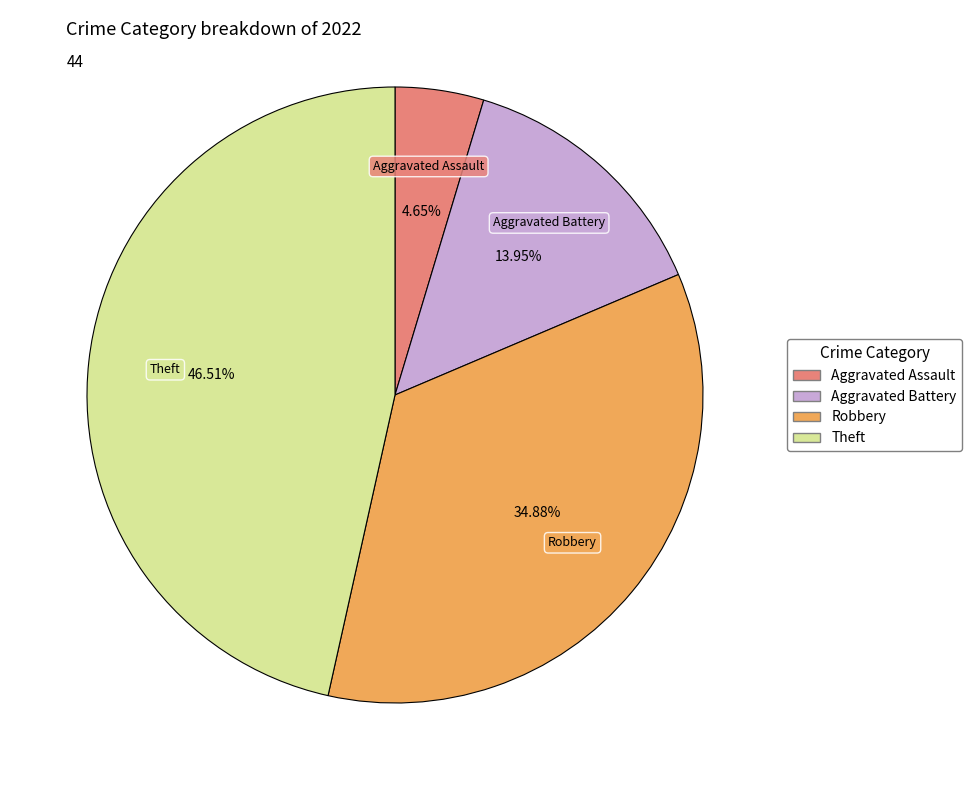

Does any single category account for the majority?

No